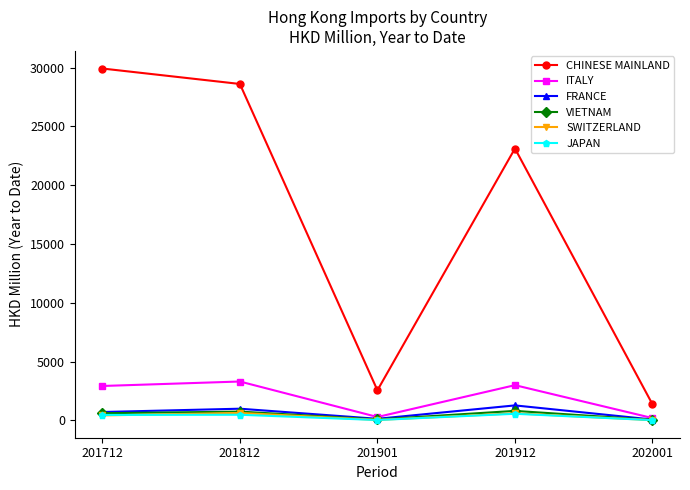

What is the sum of the FRANCE values at 202001 and 201901?

219.1